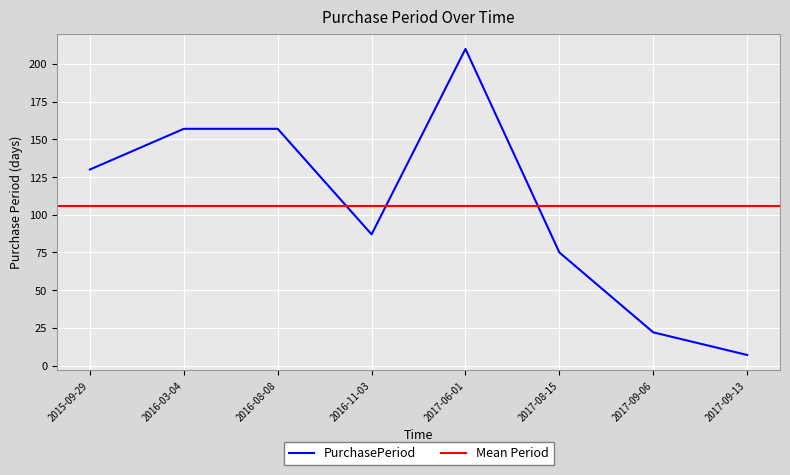

What is the label of the 8th point from the left?

2017-09-13